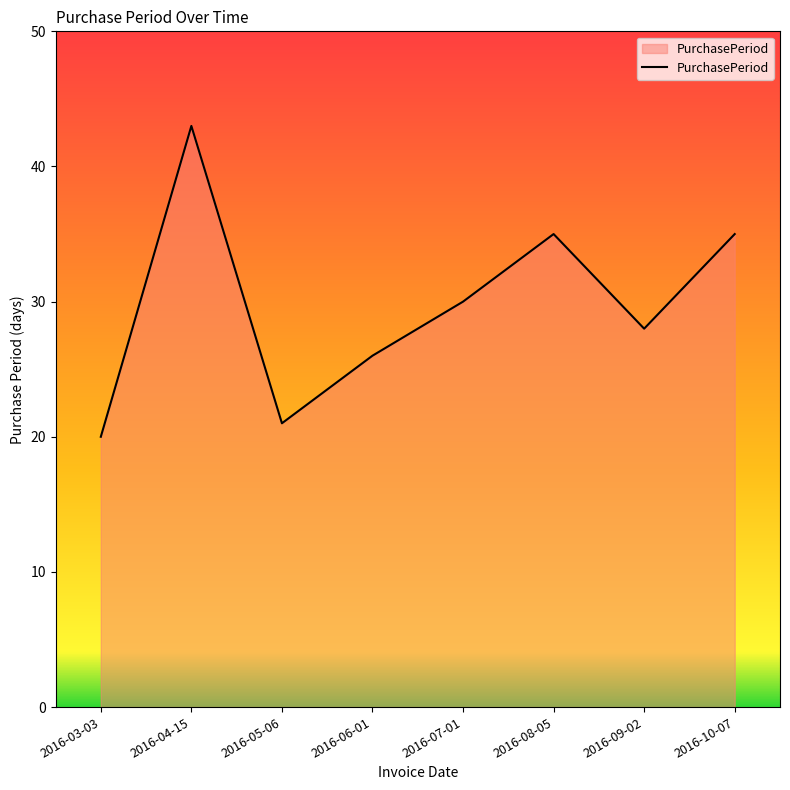

True or false: the data shows 42 at 2016-07-01.

False